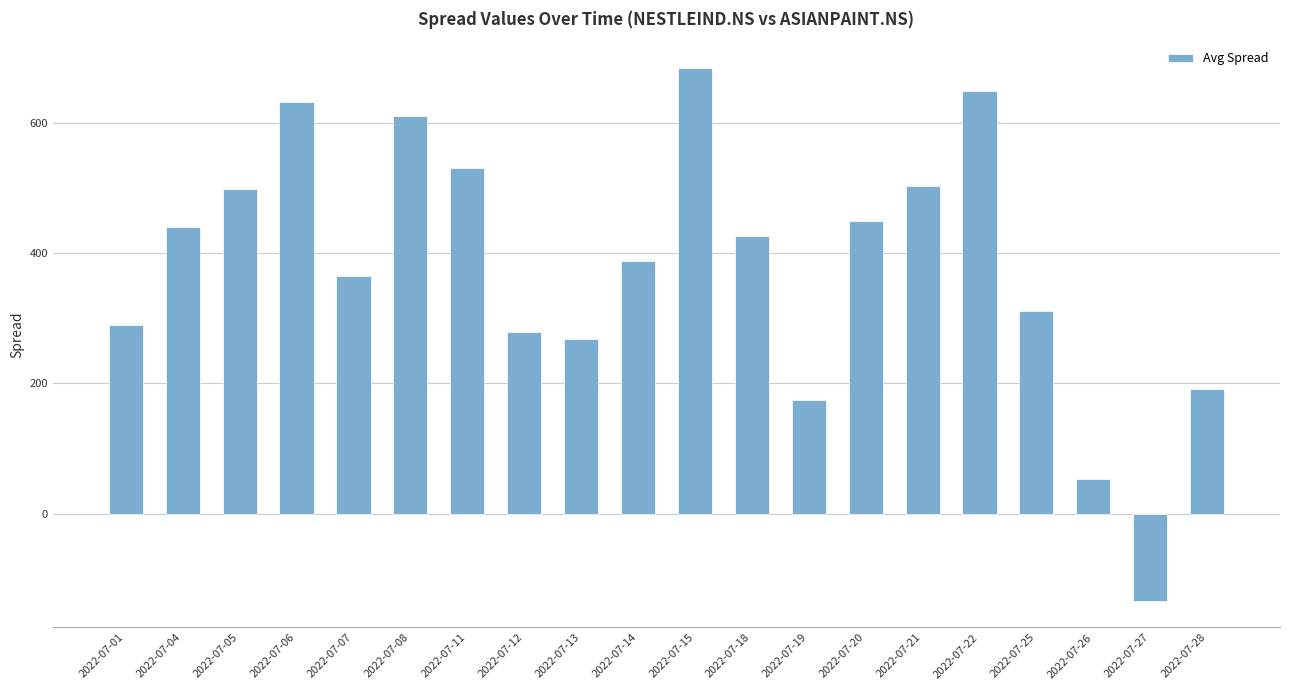

What is the average value?

380.7